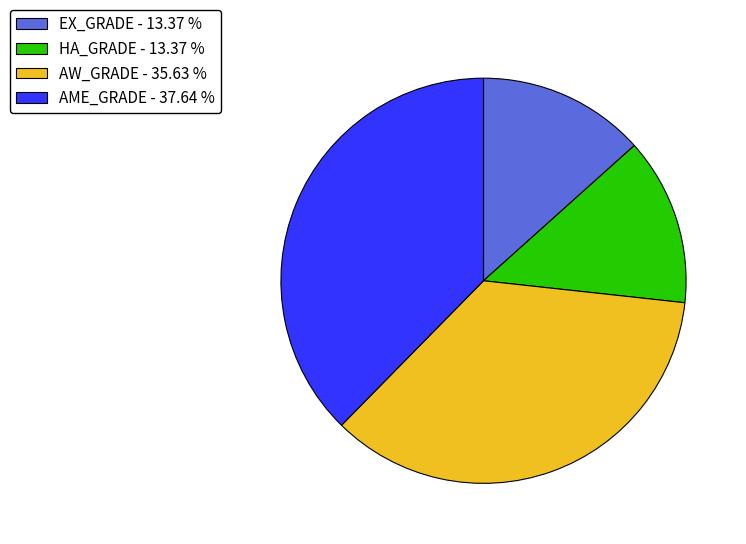

Which category has the biggest portion of the pie?

AME_GRADE - 37.64 %